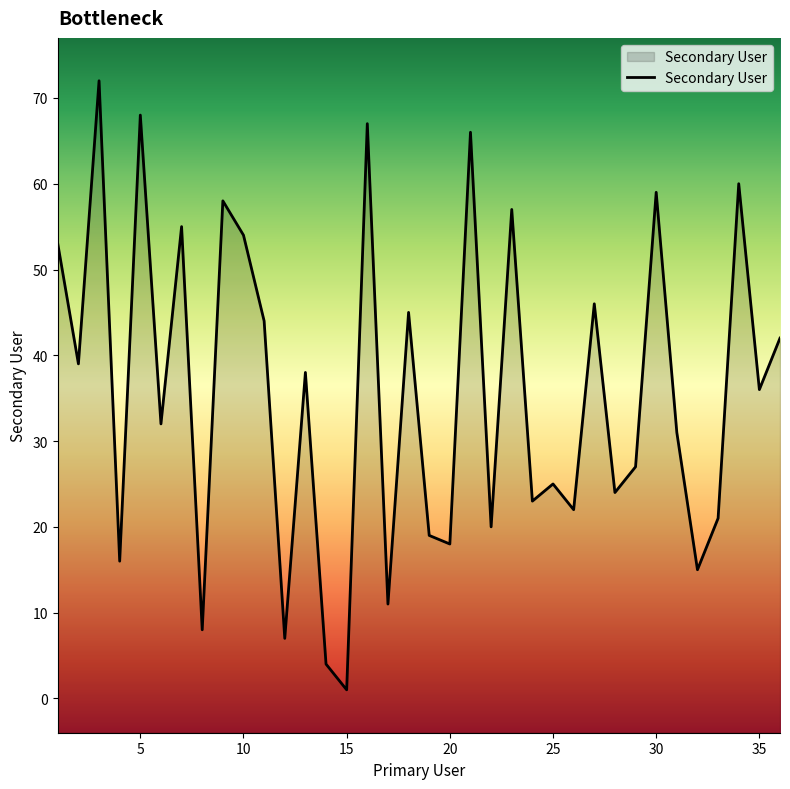

At which label is the value closest to 36?

35